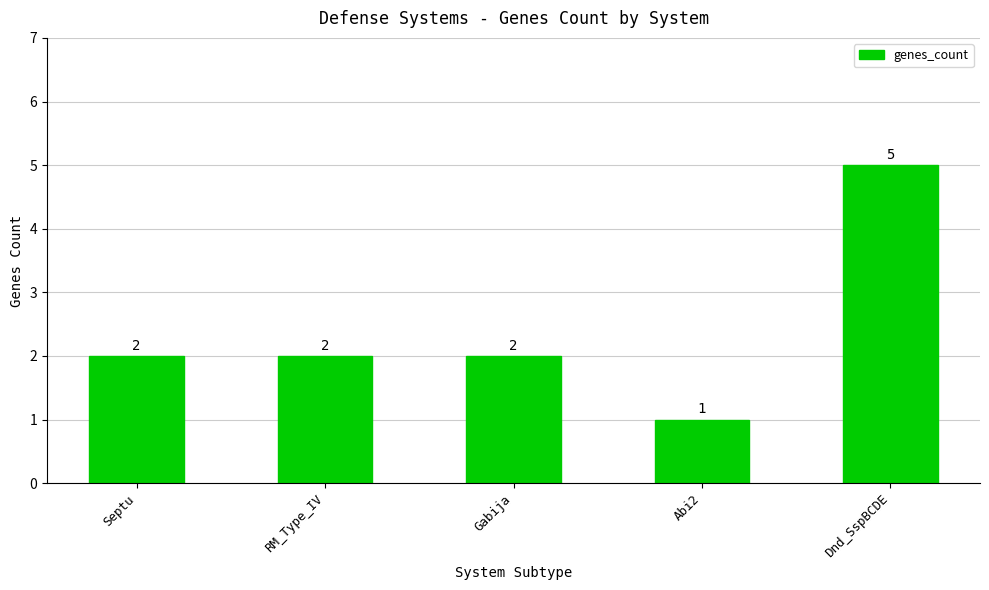

True or false: the data shows 2 at Gabija.

True